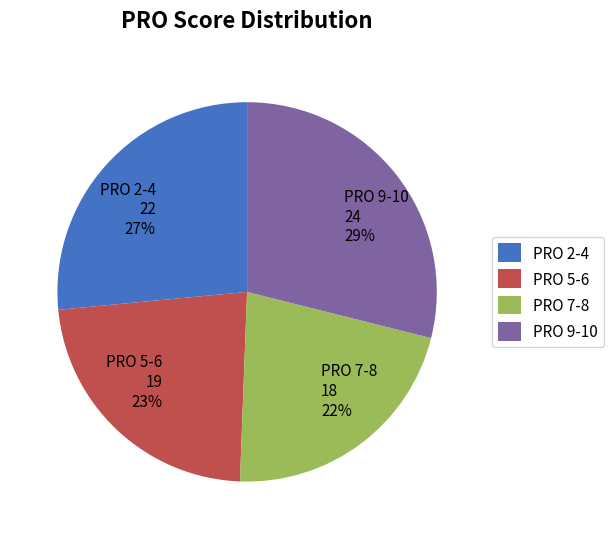

Combined, do PRO 7-8 and PRO 2-4 account for over 50%?

No